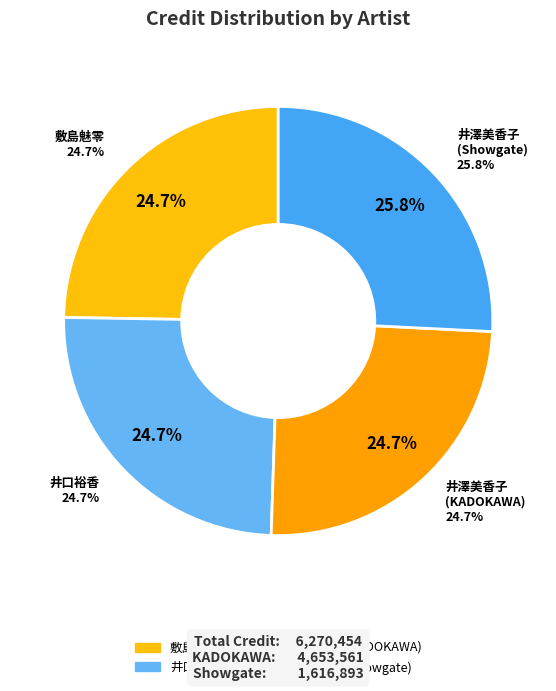

Between 井澤美香子 (1286733) - Showgate and 敷島魅零 (1286737), which is larger?

井澤美香子 (1286733) - Showgate